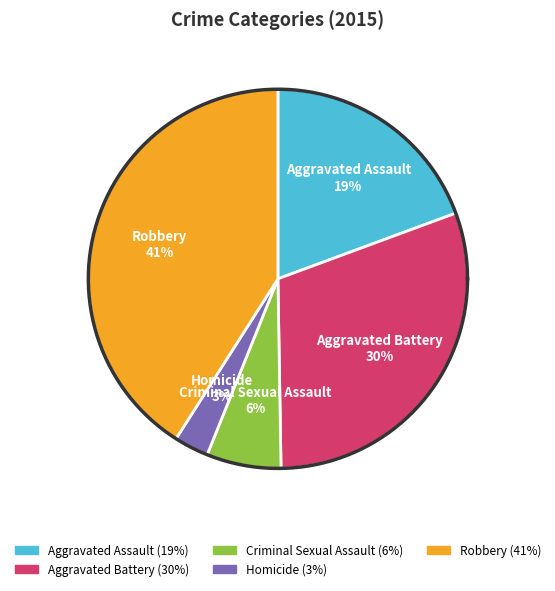

Do Criminal Sexual Assault and Aggravated Assault together represent more than half of the pie?

No